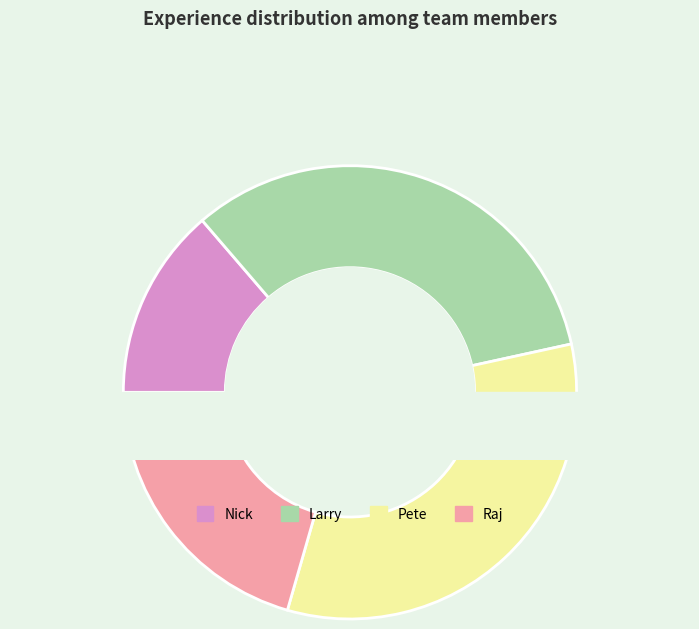

Is it true that Larry is 33% of the pie?

True